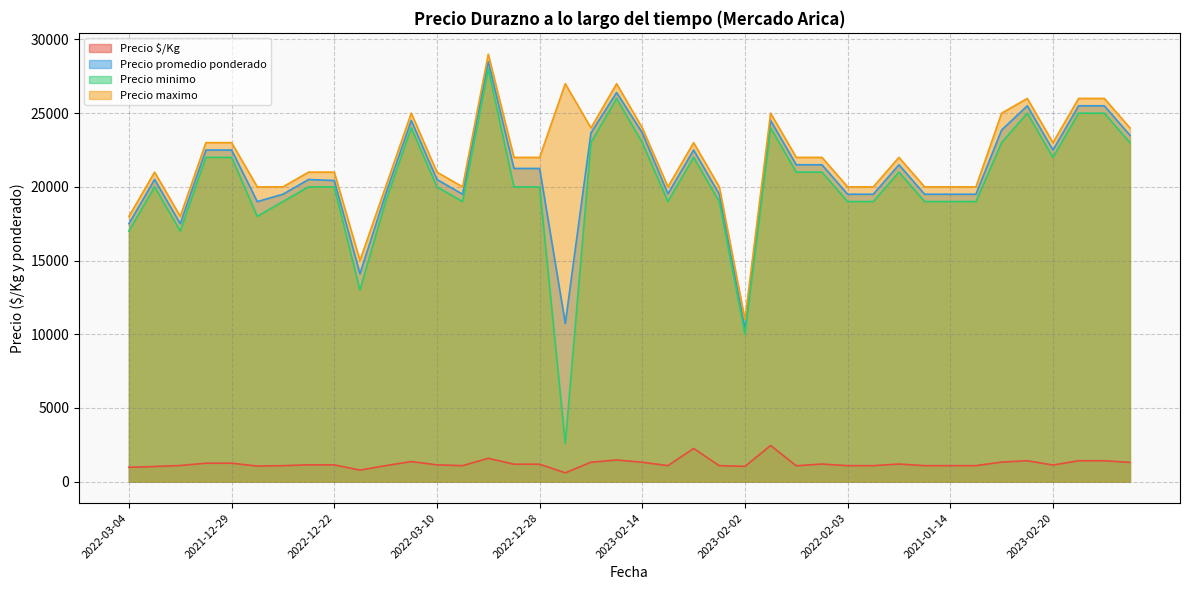

True or false: Precio minimo has a value of 25000 at 2020-12-02.

True